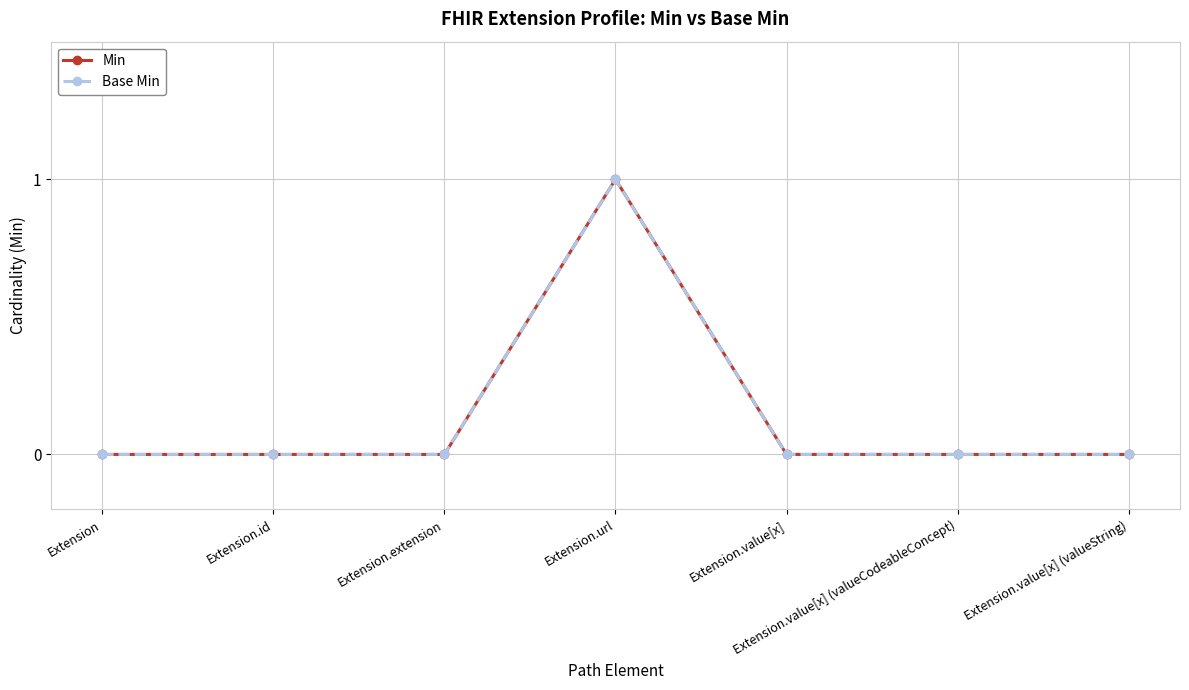

True or false: Min and Base Min cross at least once.

False